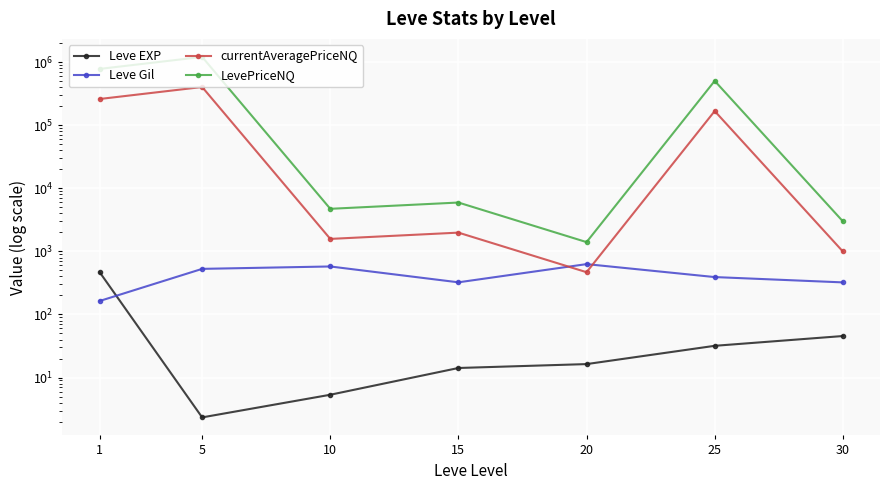

Where does the Leve EXP series first go above 16?

1